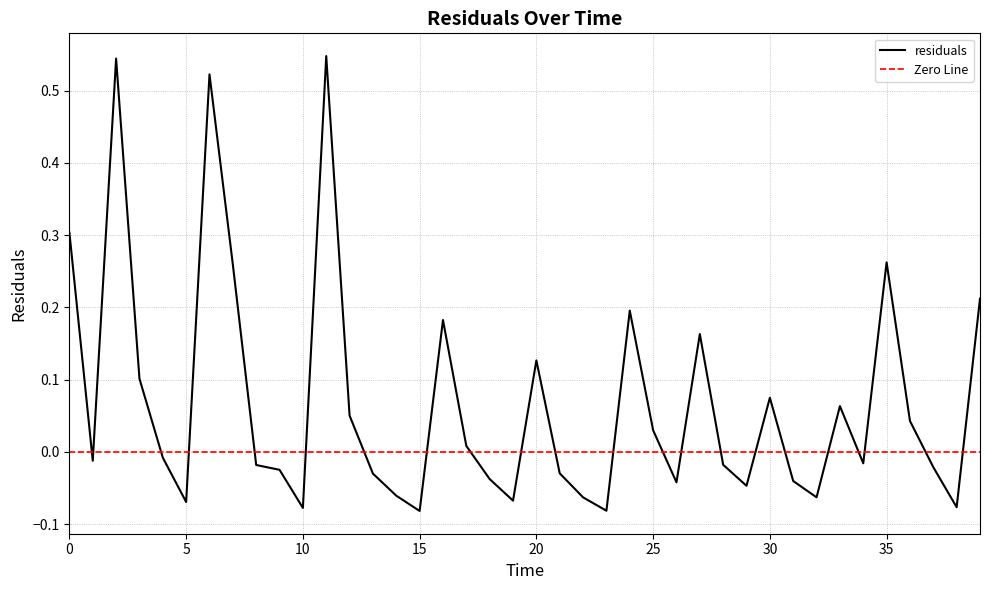

Where is the first local maximum?

2.0